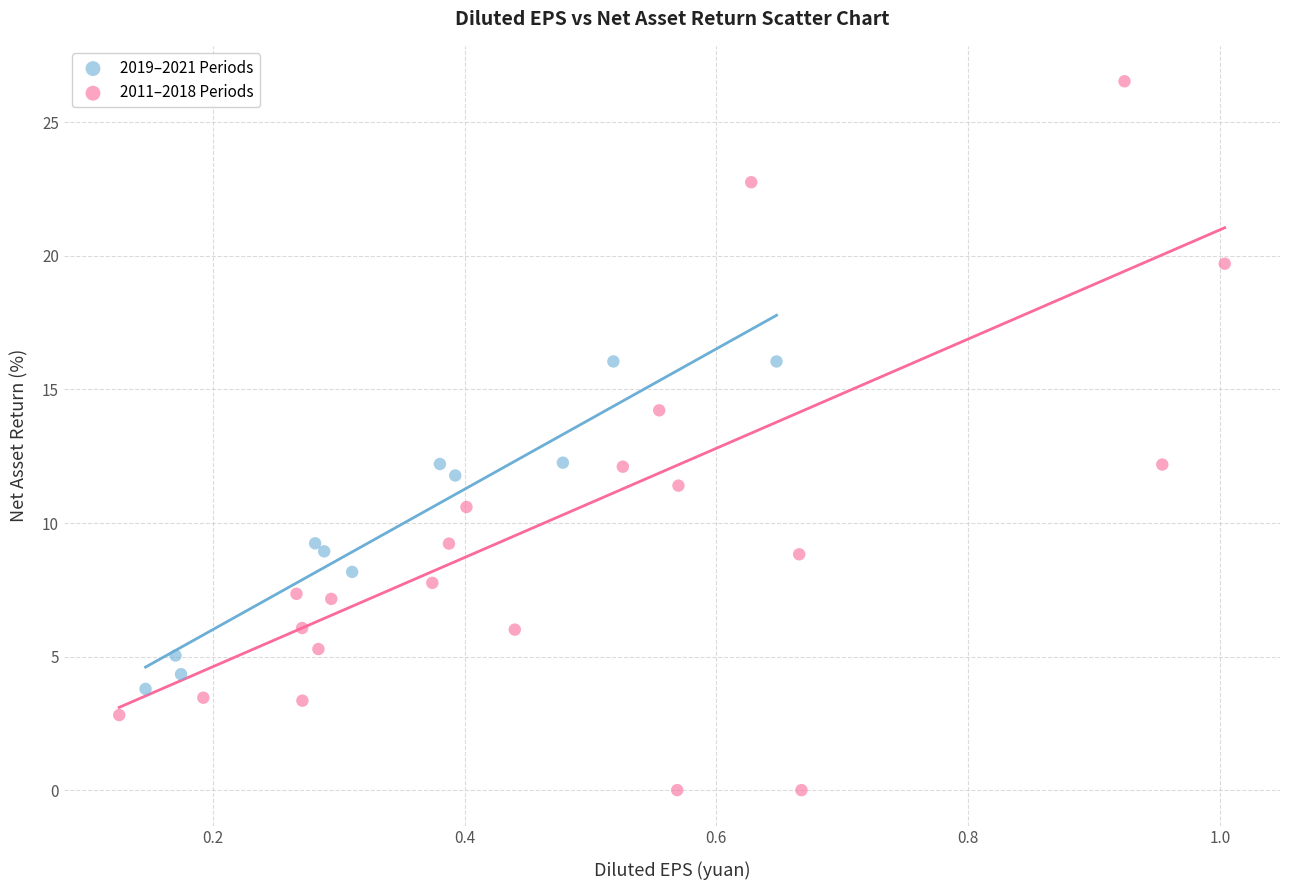

What are all the series names shown in the legend?

2019–2021 Periods, 2011–2018 Periods